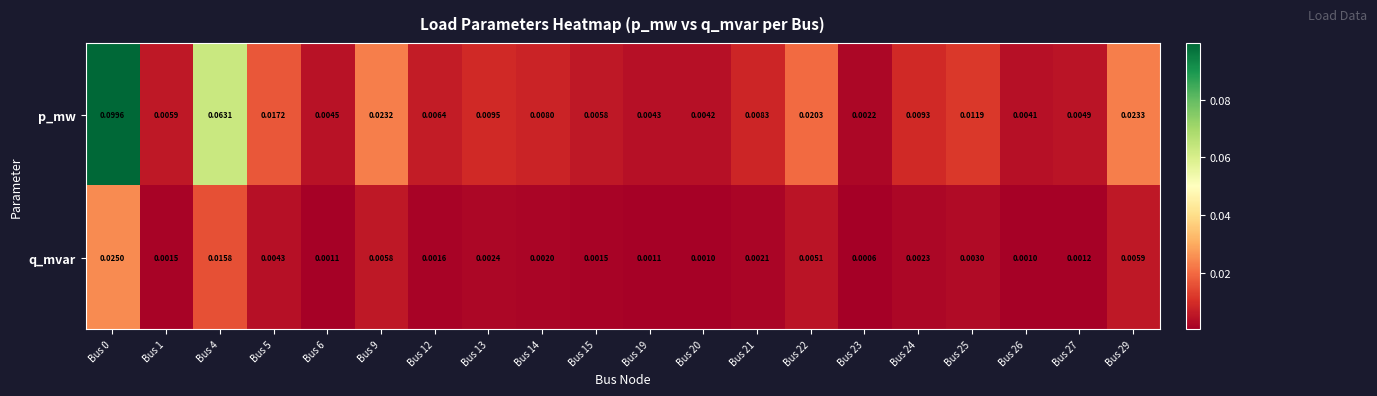

Which series has the largest total across all categories?

p_mw